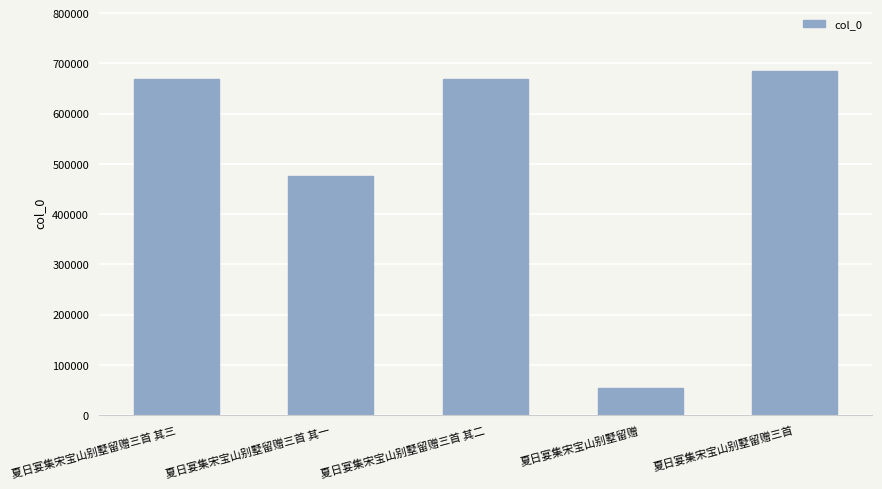

Is it true that the value at 夏日宴集宋宝山别墅留赠三首 其一 is 242621?

False